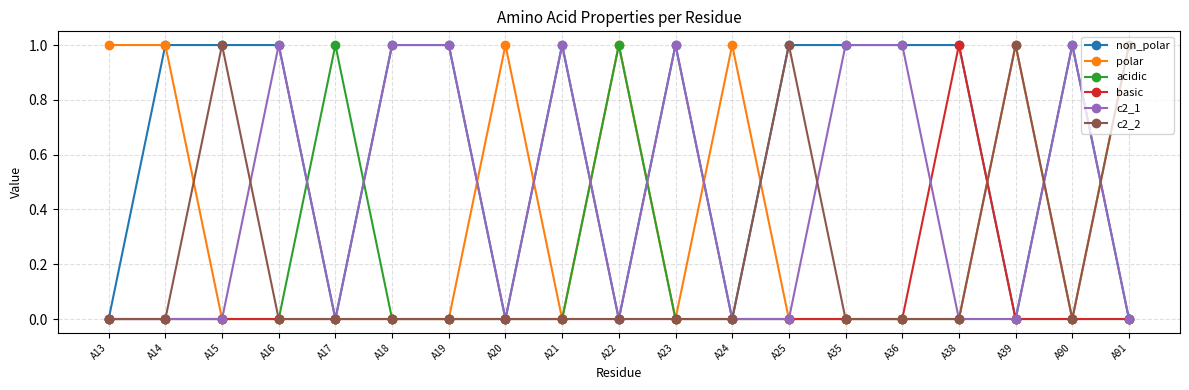

True or false: acidic has more than 0 points higher than both neighbors.

True